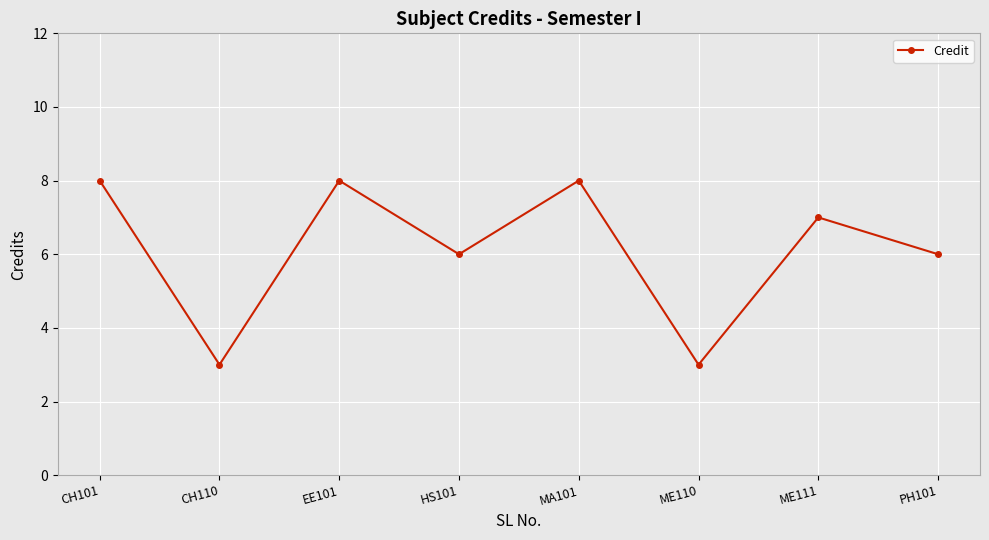

At which category does the data reach its first local valley?

CH110